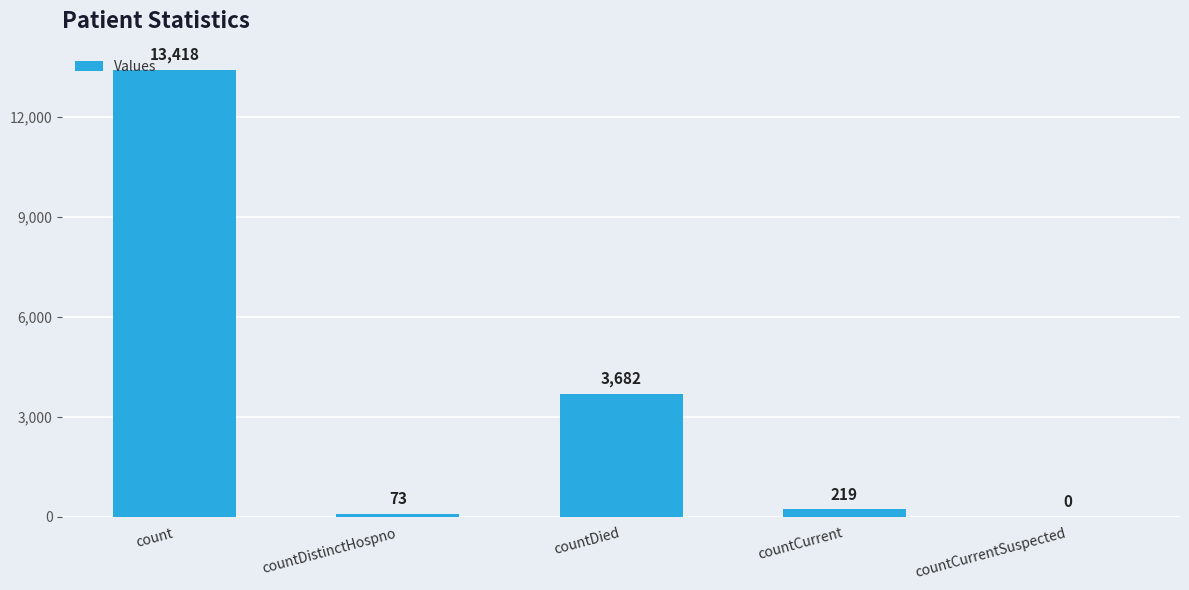

Reading left to right, list all the values displayed in this chart.

count=13418	countDistinctHospno=73	countDied=3682	countCurrent=219	countCurrentSuspected=0